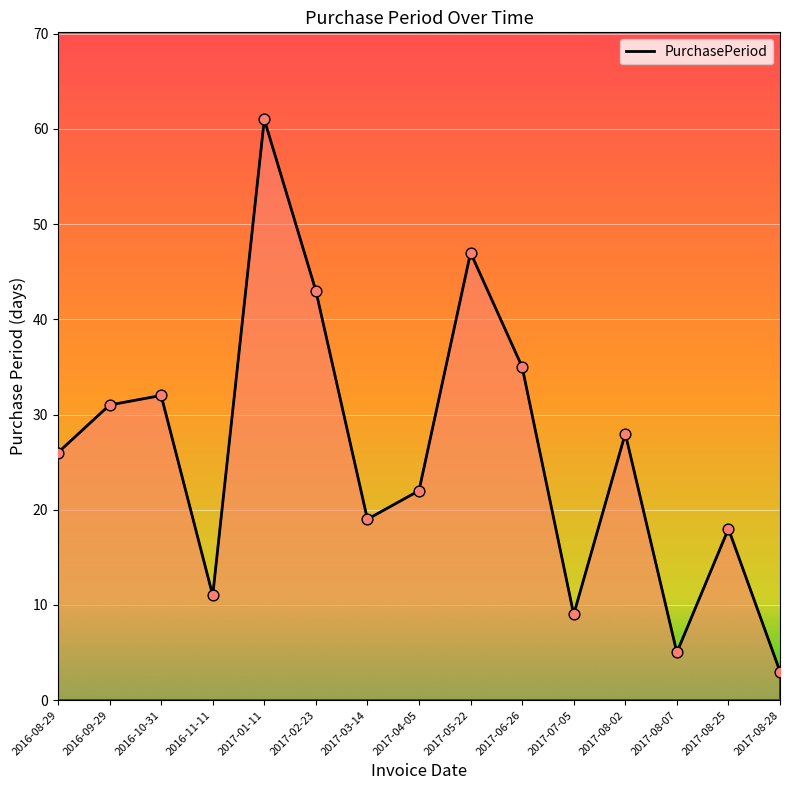

What is the change in value from 2017-01-11 to 2017-08-28?

-58